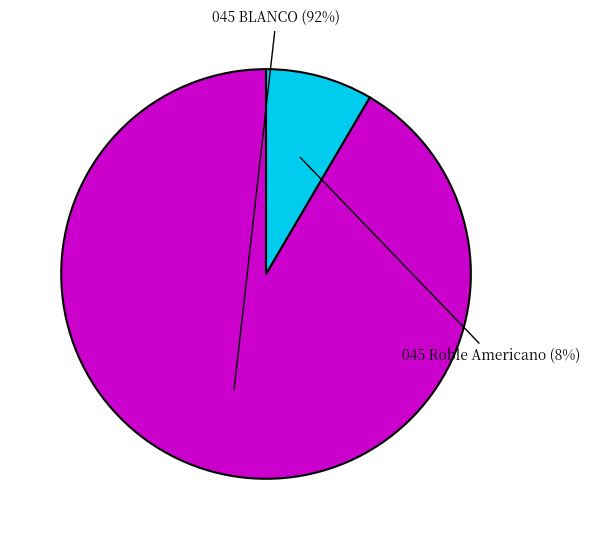

Count the number of slices in the pie.

2